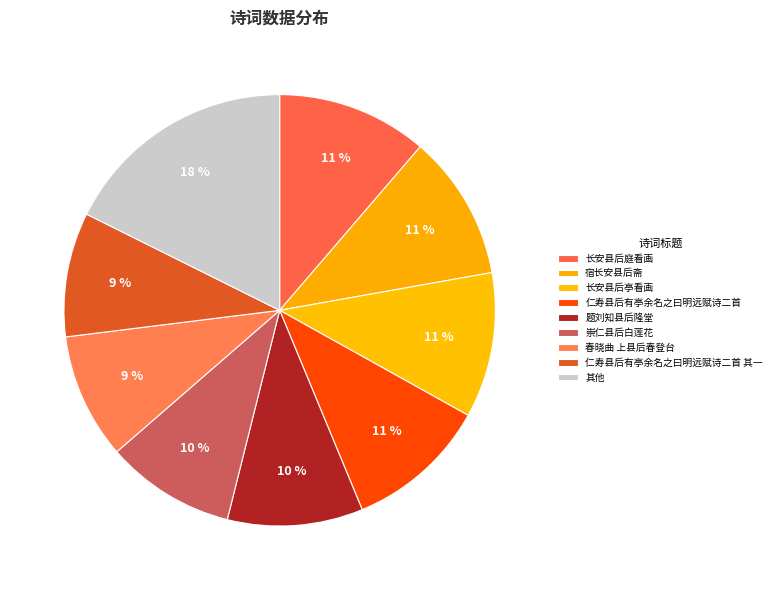

Does any single category account for the majority?

No